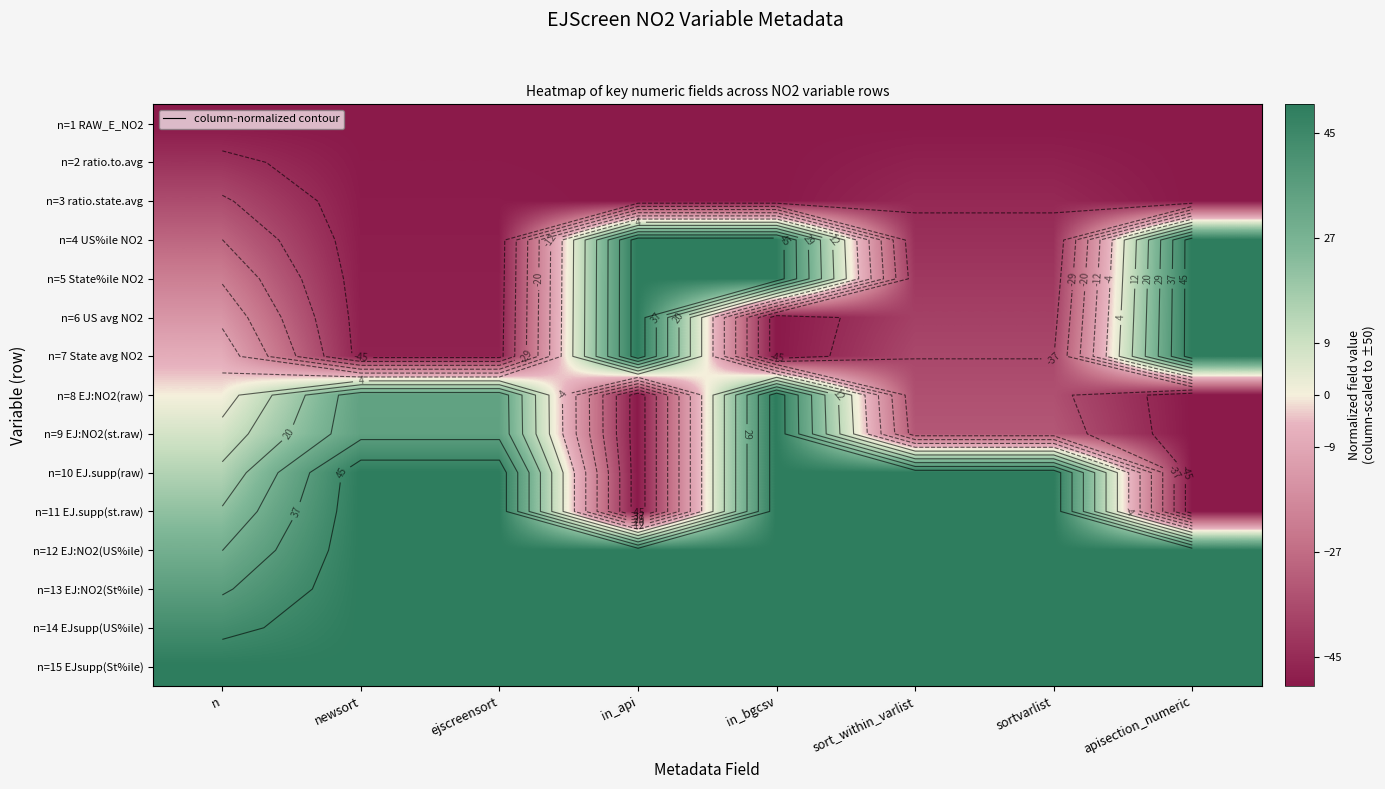

What is the sum of the n=6 US avg NO2 values at apisection_numeric and in_api?

100.0